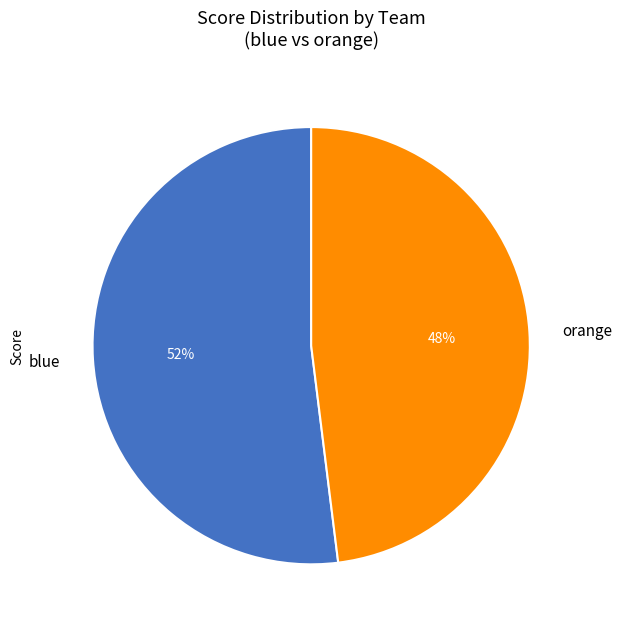

Does any single category account for the majority?

Yes